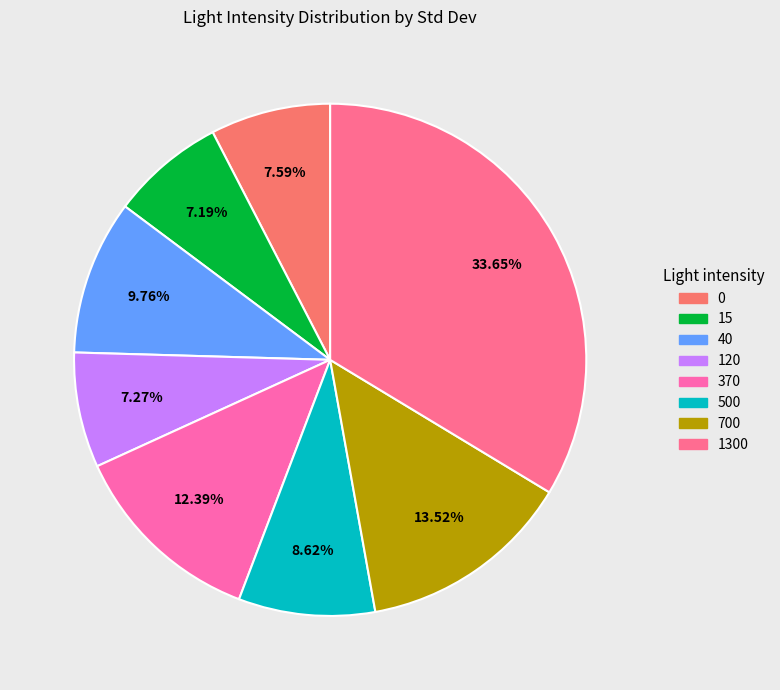

To the nearest percent, what is the difference between the largest and smallest slice percentages?

26%